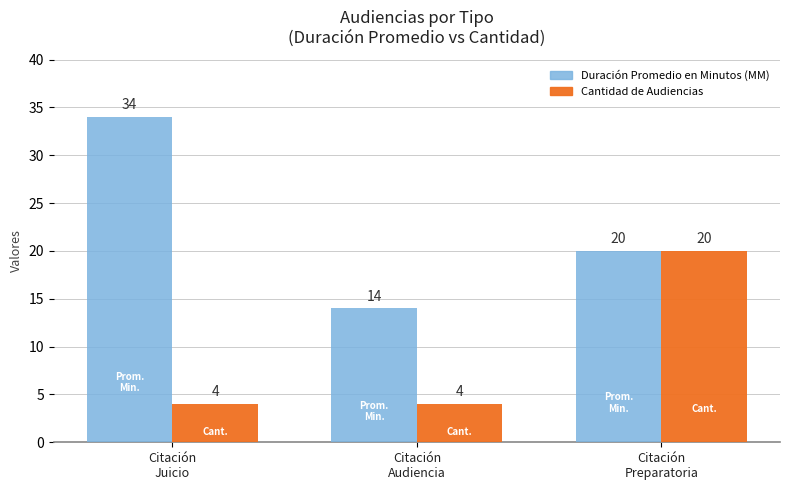

Which series changed the most between Citación
Juicio and Citación
Audiencia?

Duración Promedio en Minutos (MM)